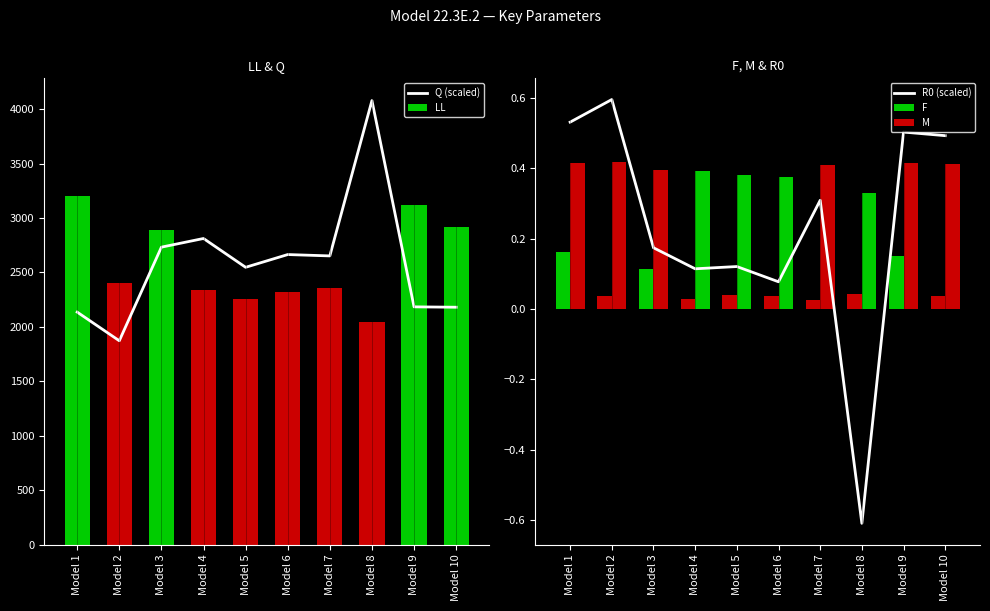

What is the sum of the Q (scaled) values at Model 6 and Model 4?

5475.8